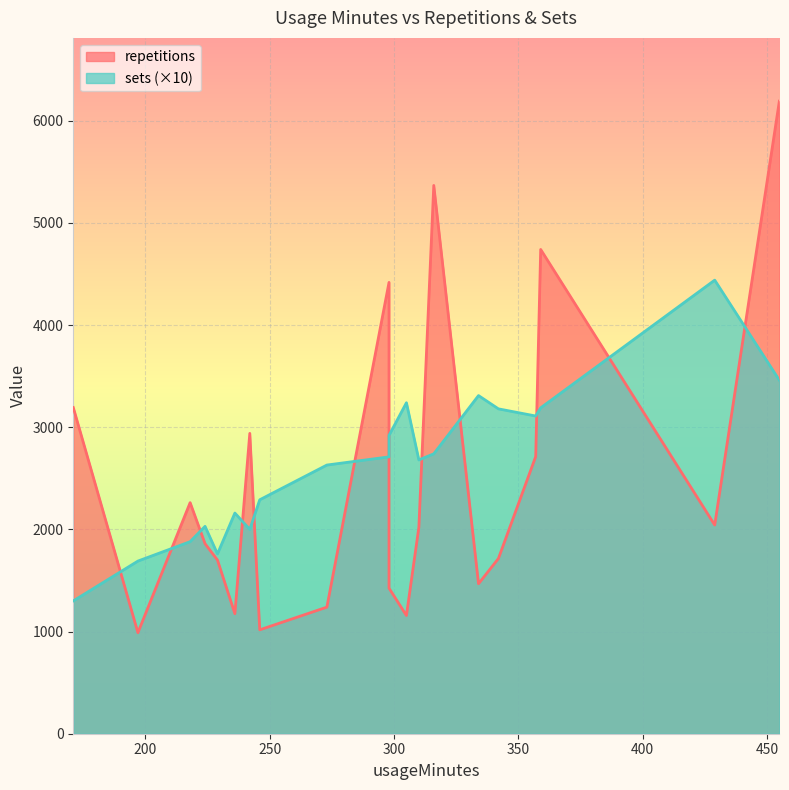

At which category does repetitions reach its first local valley?

197